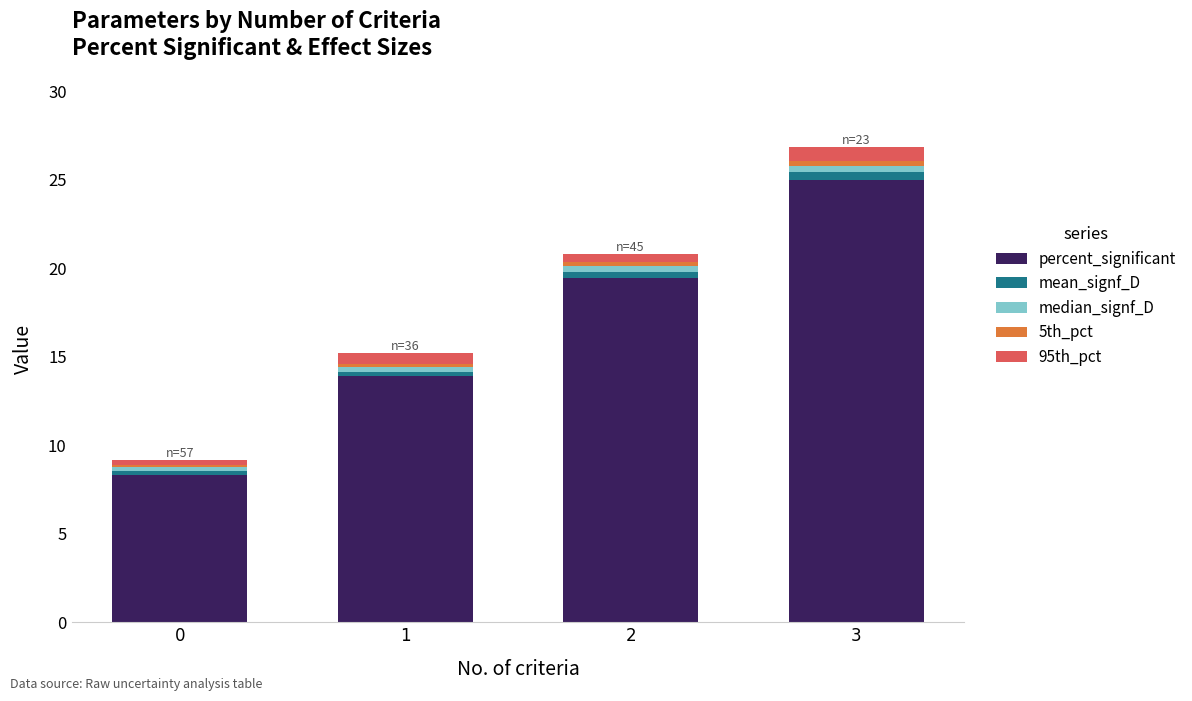

At which category is the sum across all series the highest?

3